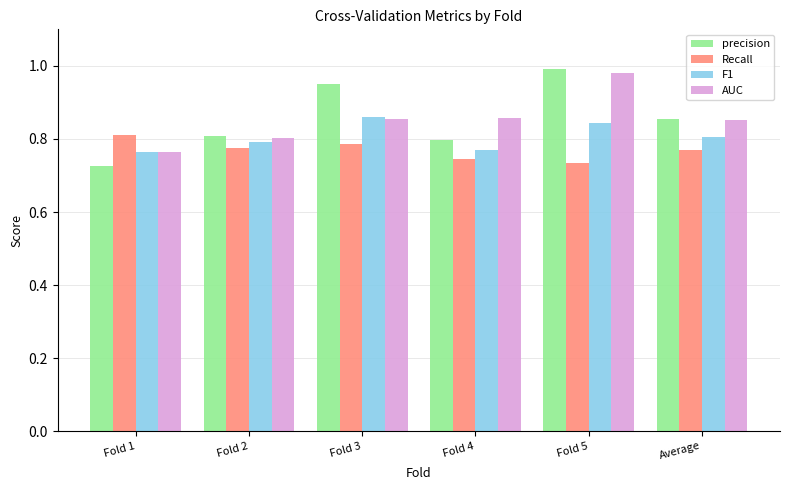

Rank the series by their maximum value, from lowest to highest.

Recall, F1, AUC, precision